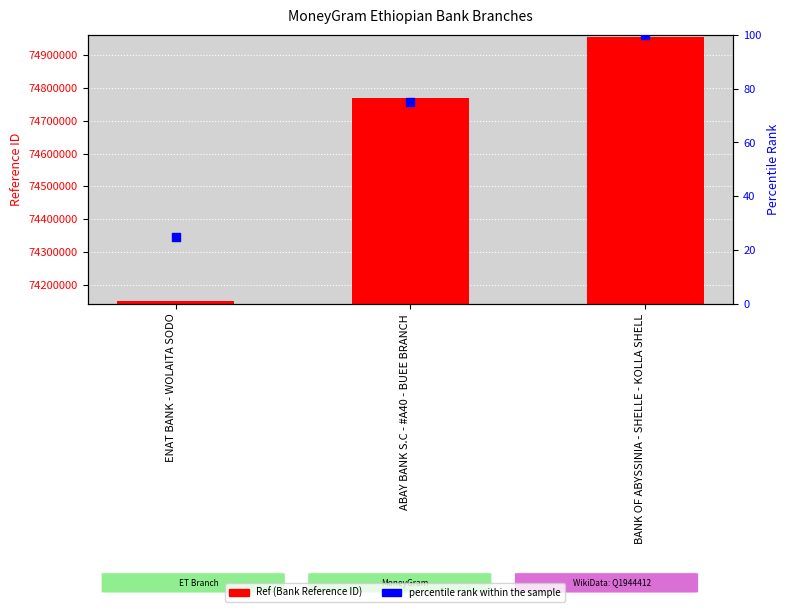

At how many categories does at least one series exceed 7830395?

3